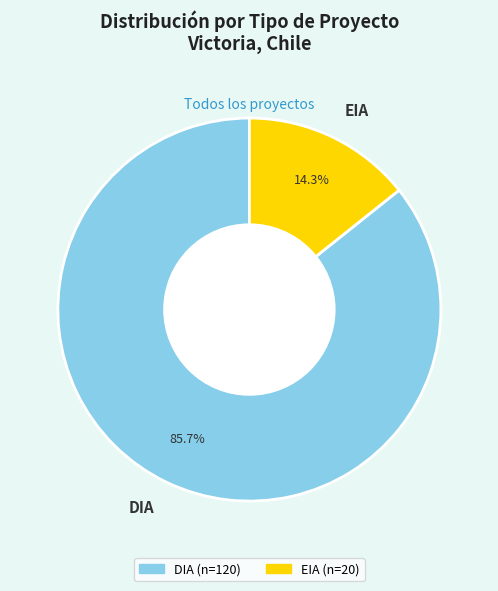

Rank the categories by value from highest to lowest.

DIA, EIA